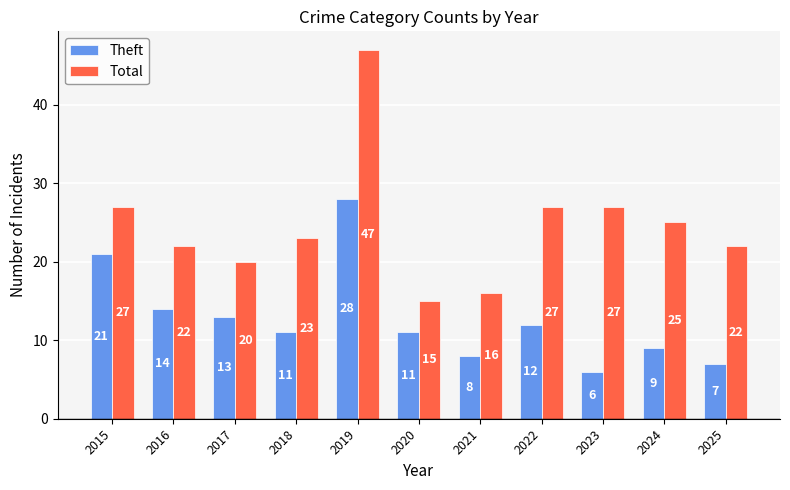

What is the value of the Theft bar at the 2nd from the left?

14